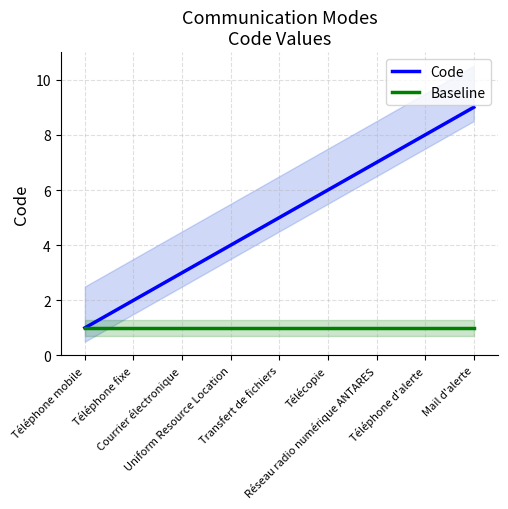

True or false: Baseline and Code intersect in this chart.

False